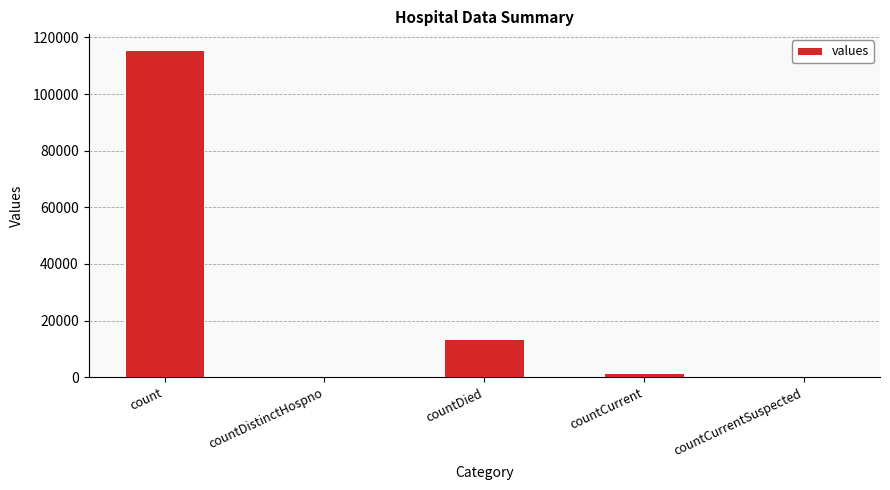

How many distinct data groups are displayed?

1